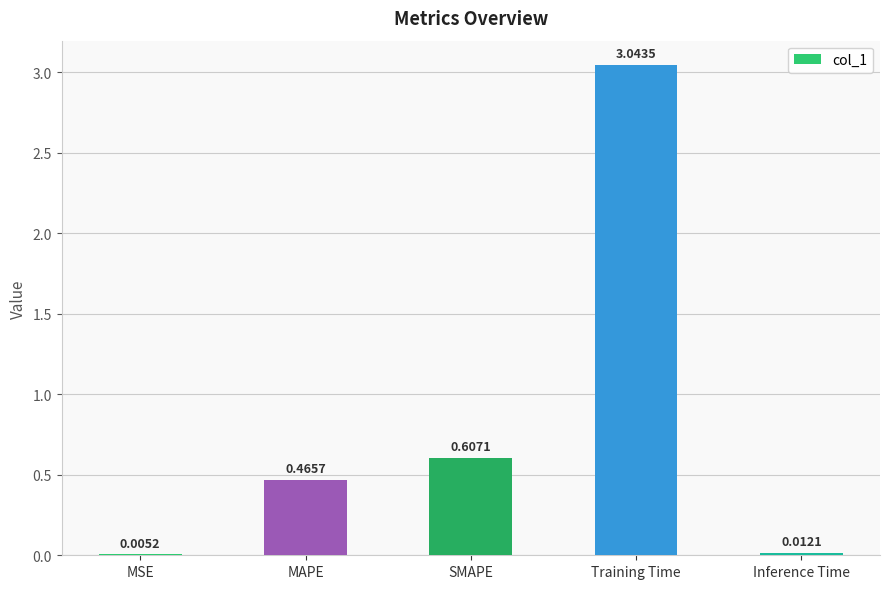

Does the chart contain stacked bars?

No